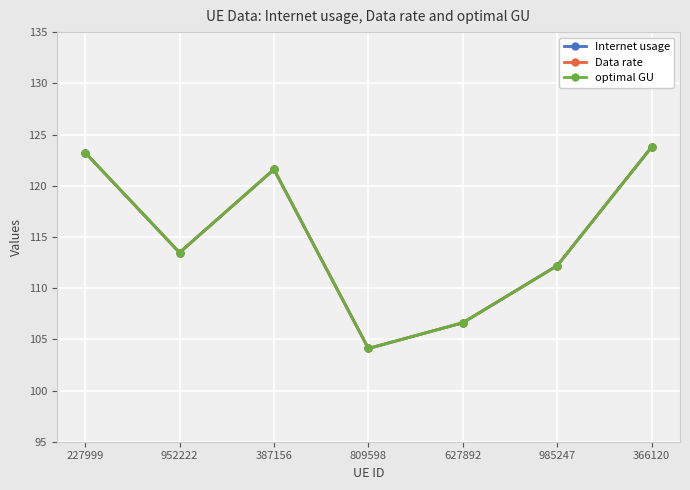

Rank the categories by Data rate value from highest to lowest.

366120, 227999, 387156, 952222, 985247, 627892, 809598